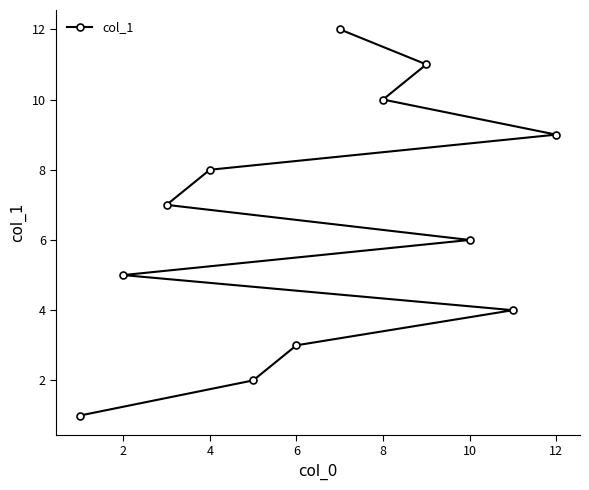

Reading right to left, what are all the values shown in this chart?

9	4	6	11	10	12	3	2	8	7	5	1